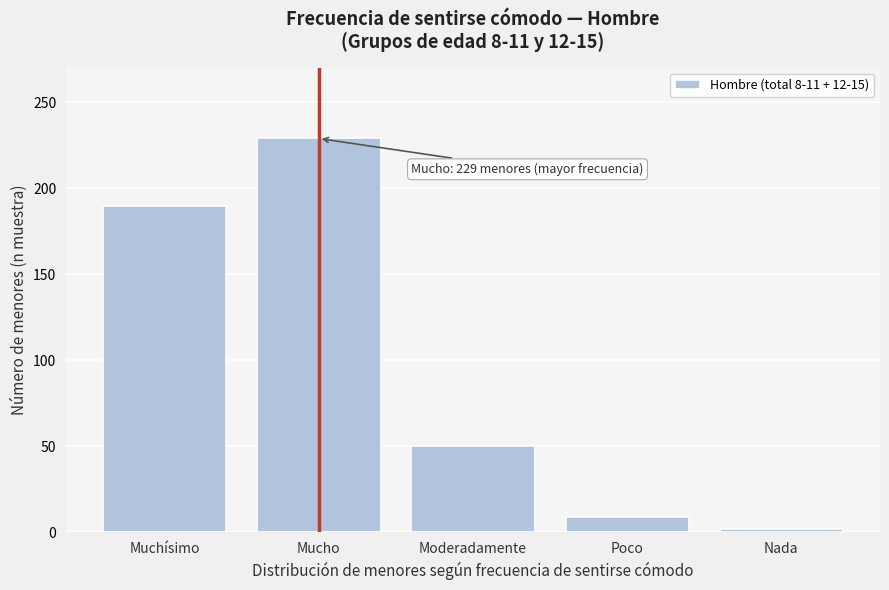

Reading left to right, extract all data points from this chart.

190	229	50	9	2